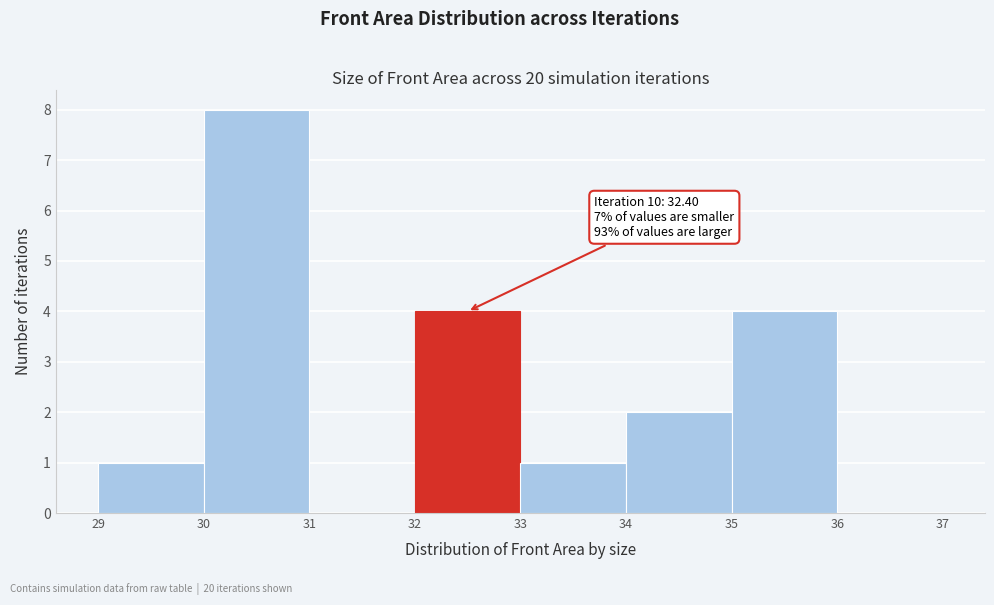

Over which range of the x-axis is the bar tallest?

30 to 31